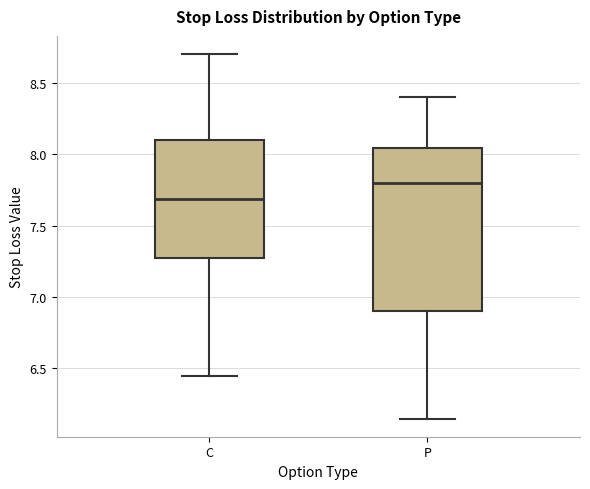

Which box has the highest median line?

P